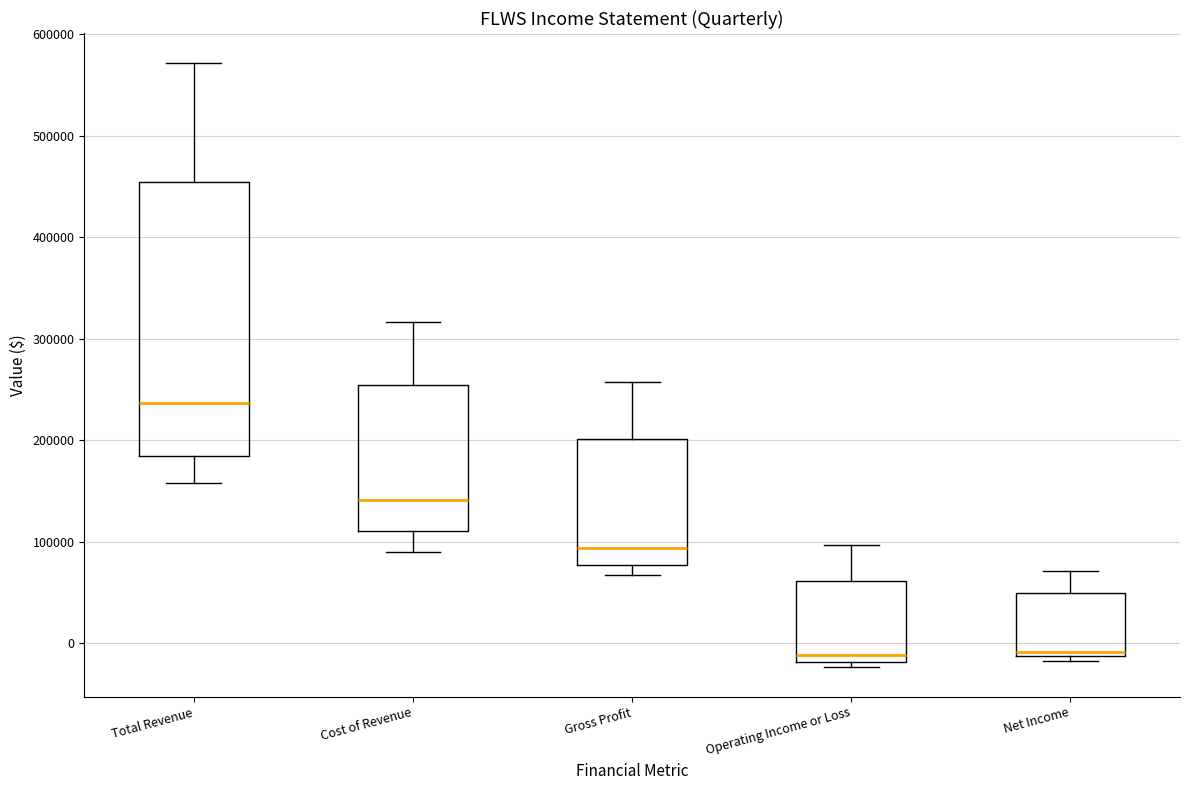

Reading left to right, transcribe this box plot: for each box, give where its median line is, the range the box spans, and where its two whiskers end, as read against the y-axis. The values are not printed on the chart, so give them approximately, as read against the axis.

Total Revenue: median 240000, box 180000 to 450000, whiskers 160000 to 570000
Cost of Revenue: median 140000, box 110000 to 250000, whiskers 90000 to 320000
Gross Profit: median 90000, box 80000 to 200000, whiskers 70000 to 260000
Operating Income or Loss: median -10000, box -20000 to 60000, whiskers -20000 (just below the box's lower edge) to 100000
Net Income: median -10000 (just above the box's lower edge), box -10000 to 50000, whiskers -20000 to 70000